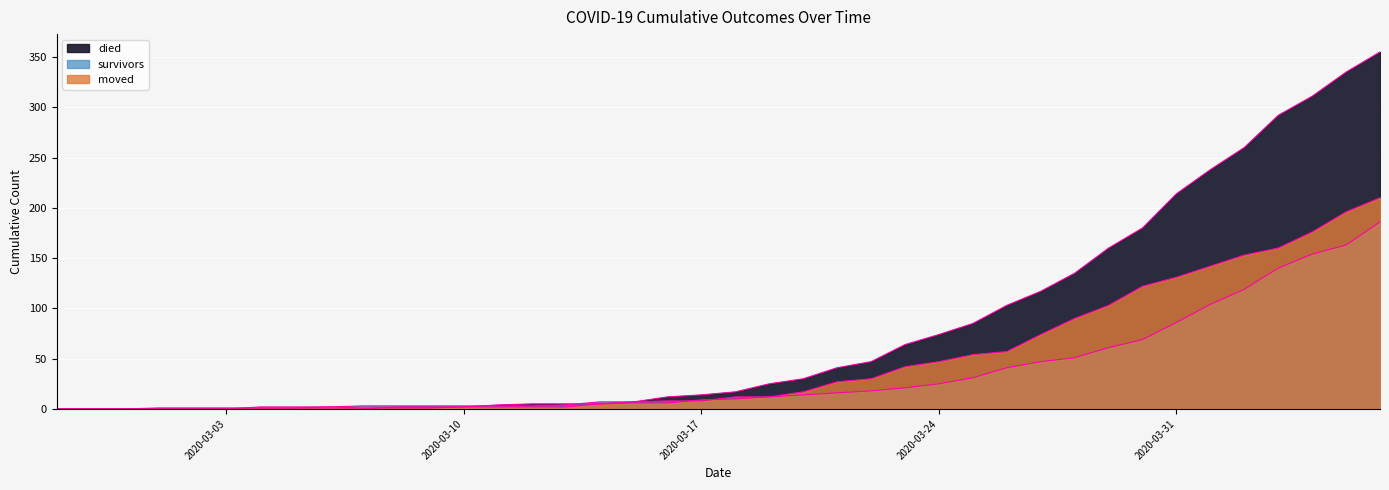

Between 2020-02-29 and 2020-03-11, which series saw the biggest shift?

died